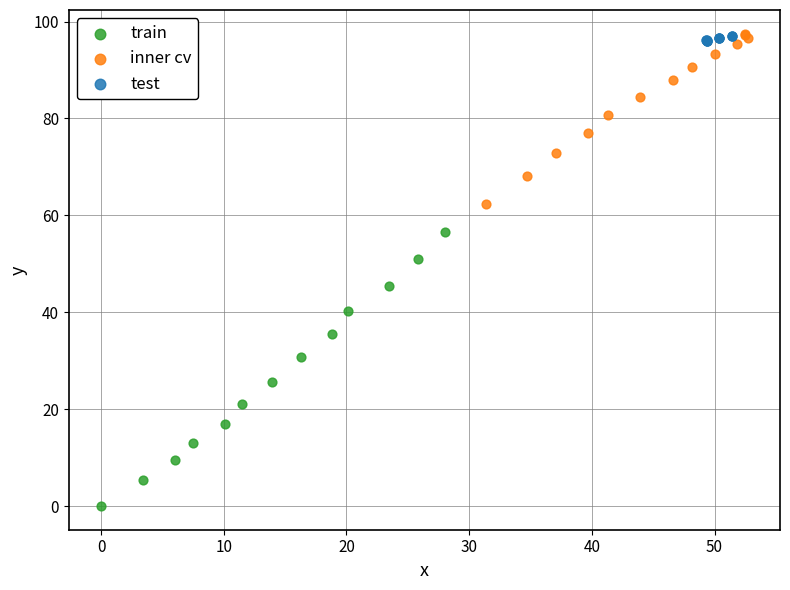

Which series contains the lowest Y value?

train